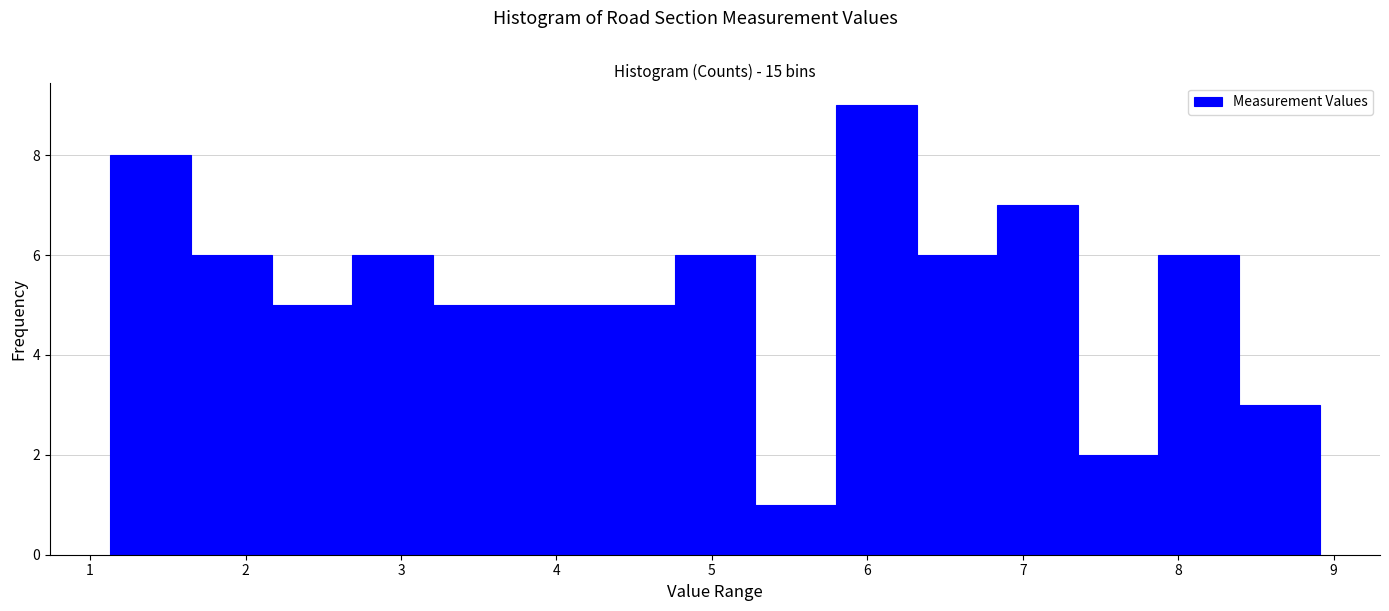

Reading left to right, list every bar in this chart as the range it spans on the x-axis followed by its height. Neither the bar edges nor the heights are printed on the chart, so give them approximately, as read against the axes.

1.1 to 1.6: 8
1.6 to 2.2: 6
2.2 to 2.7: 5
2.7 to 3.2: 6
3.2 to 3.7: 5
3.7 to 4.2: 5
4.2 to 4.8: 5
4.8 to 5.3: 6
5.3 to 5.8: 1
5.8 to 6.3: 9
6.3 to 6.8: 6
6.8 to 7.4: 7
7.4 to 7.9: 2
7.9 to 8.4: 6
8.4 to 8.9: 3